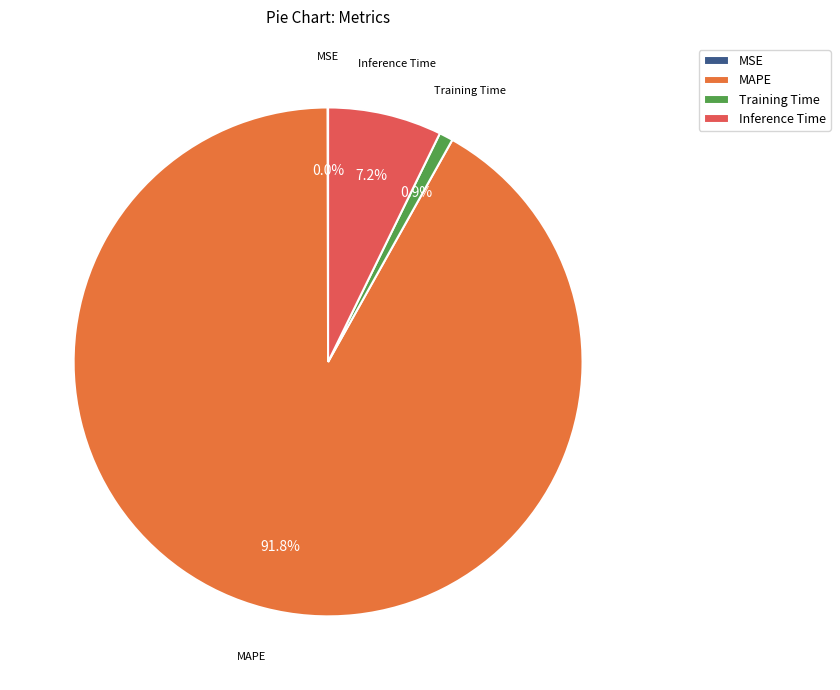

Combined, do Inference Time and Training Time account for over 50%?

No